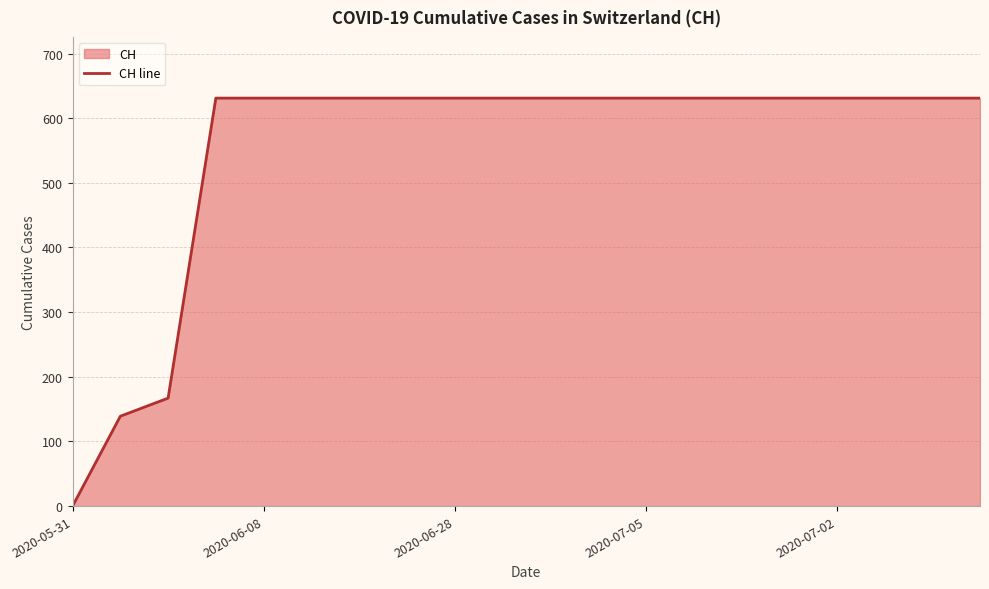

What is the greatest value displayed?

631